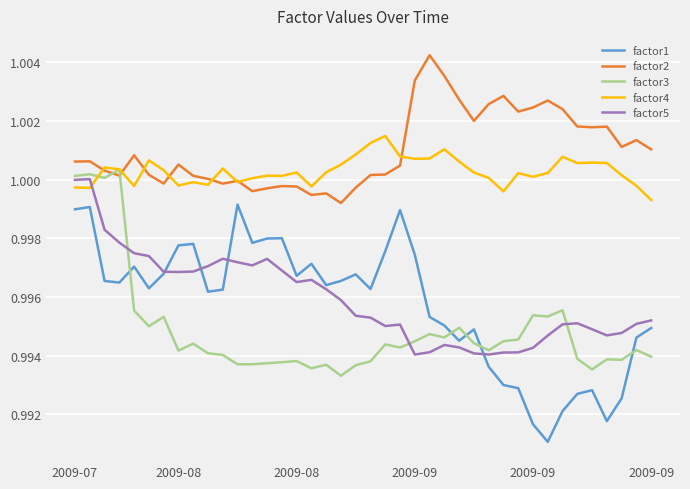

Which series has the largest total across all categories?

factor2